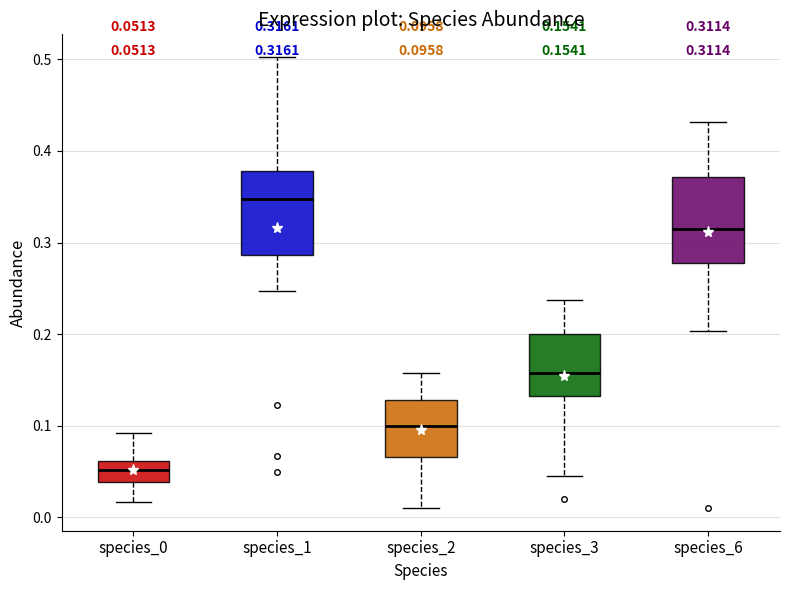

Which box has the highest median line?

species_1